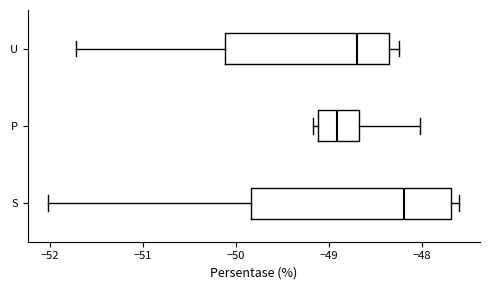

Reading bottom to top, transcribe this box plot: for each box, give where its median line is, the range the box spans, and where its two whiskers end, as read against the x-axis. The values are not printed on the chart, so give them approximately, as read against the axis.

S: median -48.2, box -49.8 to -47.7, whiskers -52.0 to -47.6
P: median -48.9, box -49.1 to -48.7, whiskers -49.2 to -48.0
U: median -48.7, box -50.1 to -48.4, whiskers -51.7 to -48.2